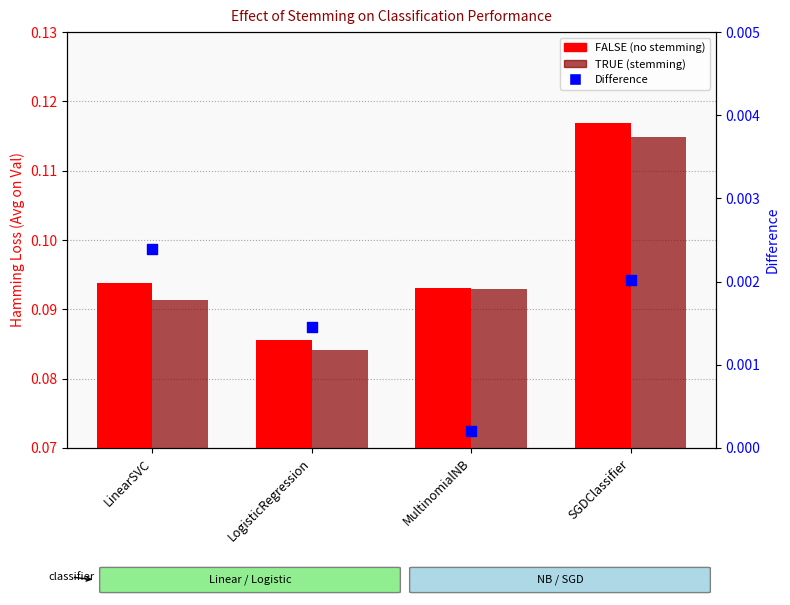

What is the total value across all series at LinearSVC?

0.2